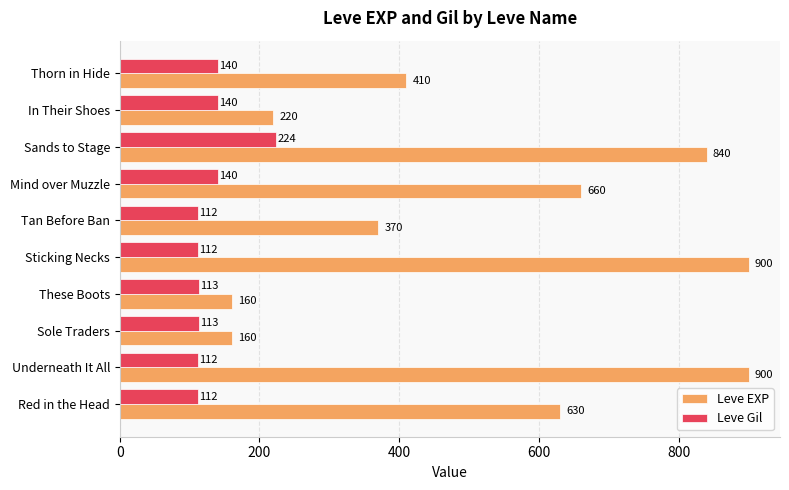

At which category is the sum across all series the highest?

Sands to Stage